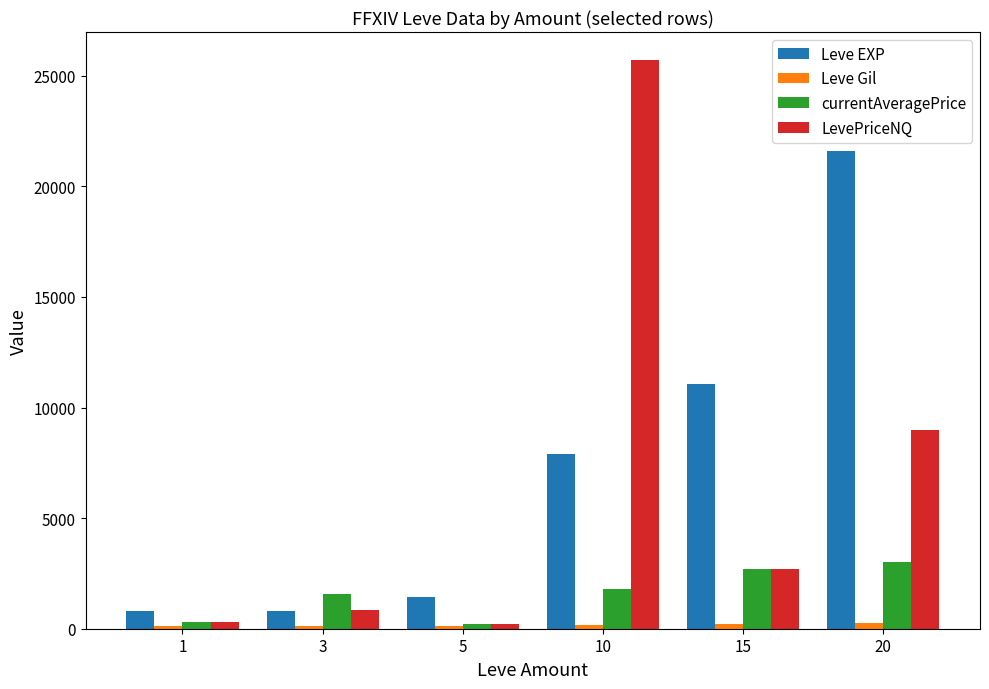

Rank the series by their maximum value, from highest to lowest.

LevePriceNQ, Leve EXP, currentAveragePrice, Leve Gil